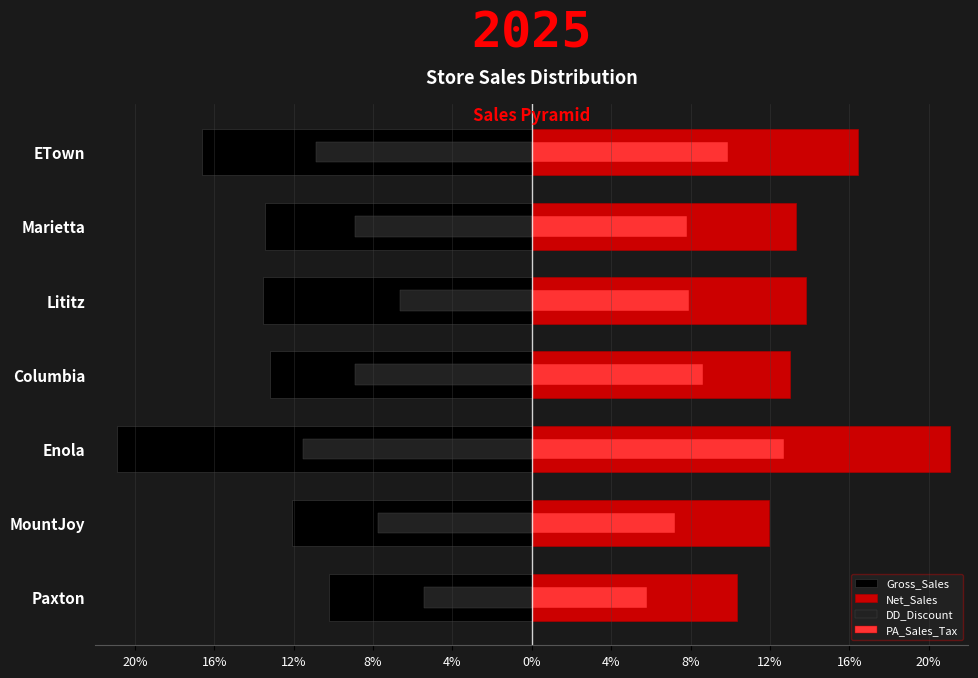

Rank the series by their maximum value, from lowest to highest.

Gross_Sales, DD_Discount, PA_Sales_Tax, Net_Sales